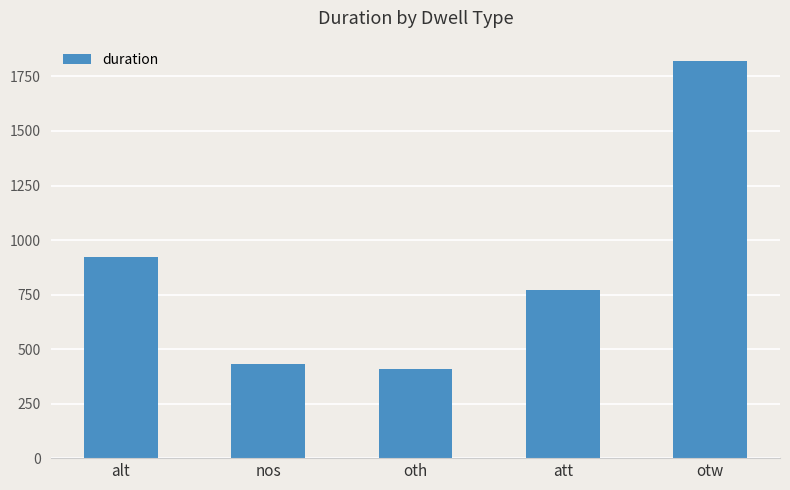

Rank the categories by value from lowest to highest.

oth, nos, att, alt, otw